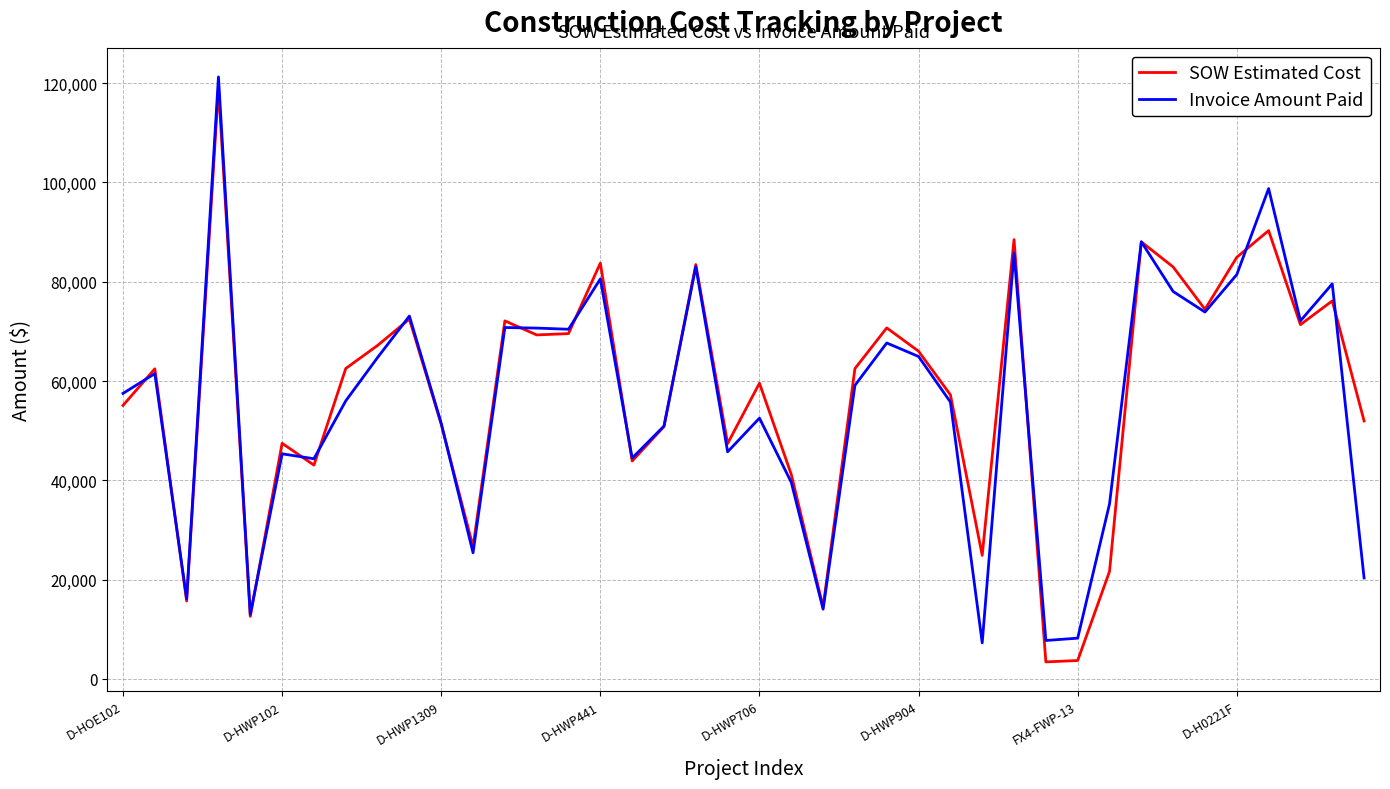

What are all the series names shown in the legend?

SOW Estimated Cost, Invoice Amount Paid